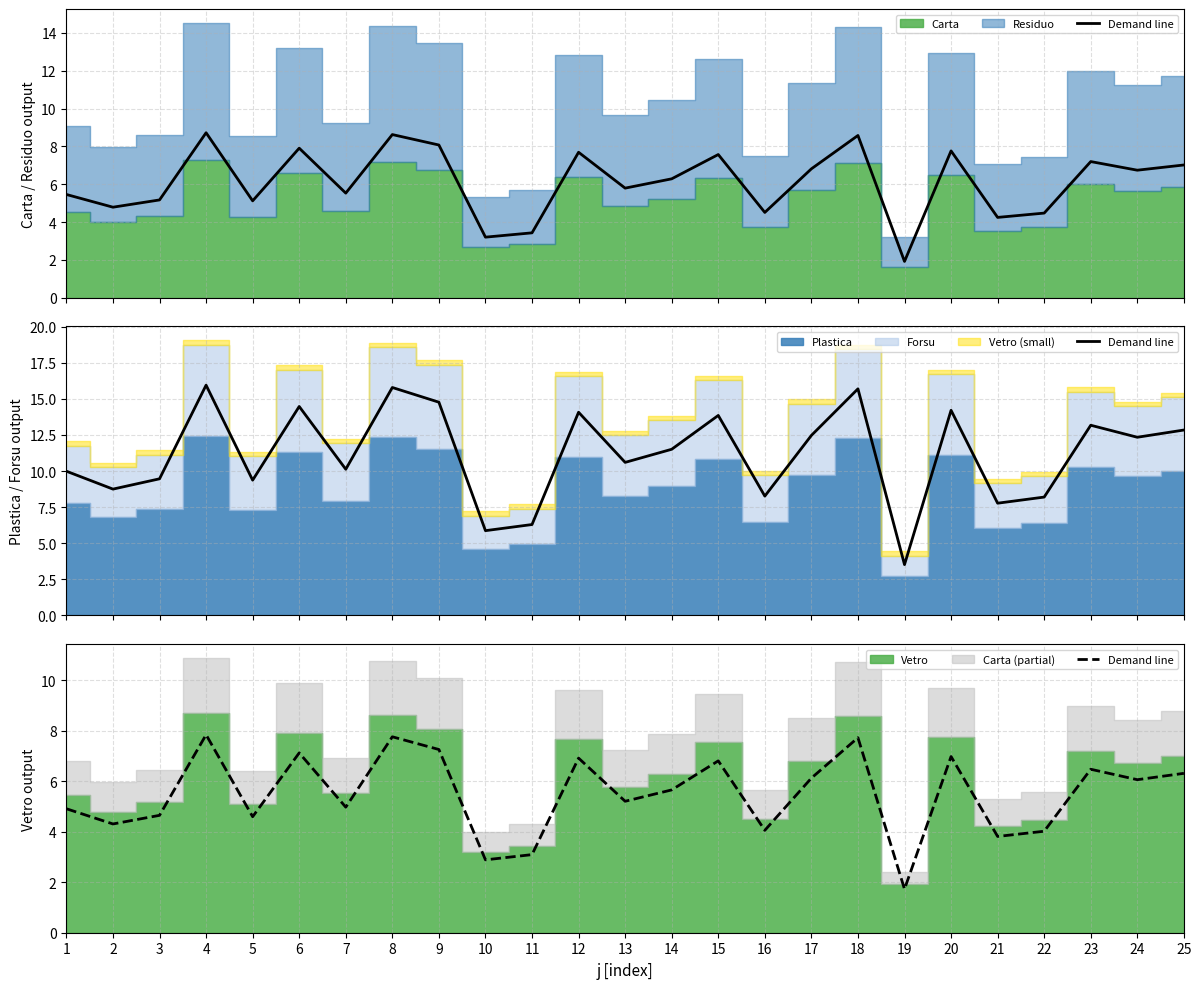

List the labels in order of value, largest first.

4, 8, 18, 9, 6, 20, 12, 15, 23, 25, 17, 24, 14, 13, 7, 1, 3, 5, 2, 16, 22, 21, 11, 10, 19